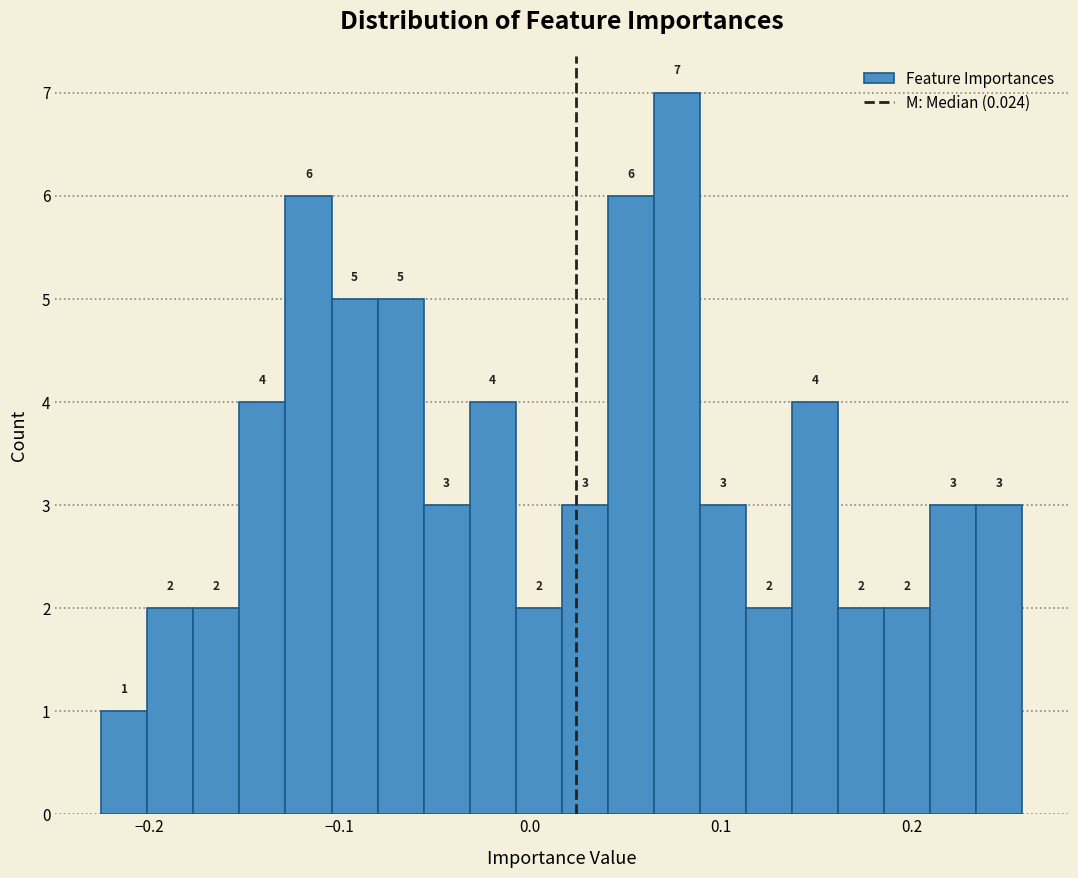

Read against the x-axis, roughly where is the centre of the tallest bar?

0.08